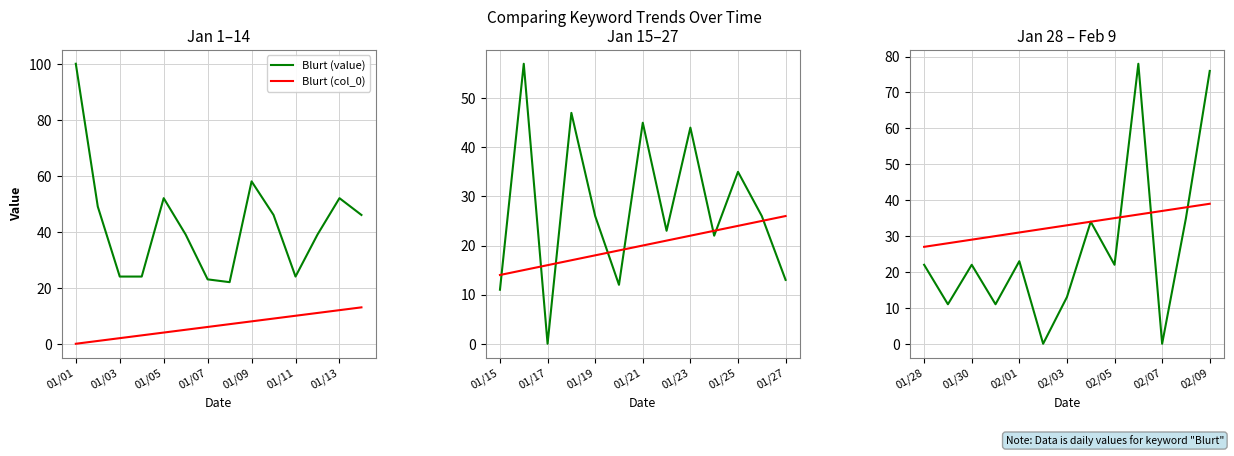

How many data points in Blurt (col_0) are above 33?

6